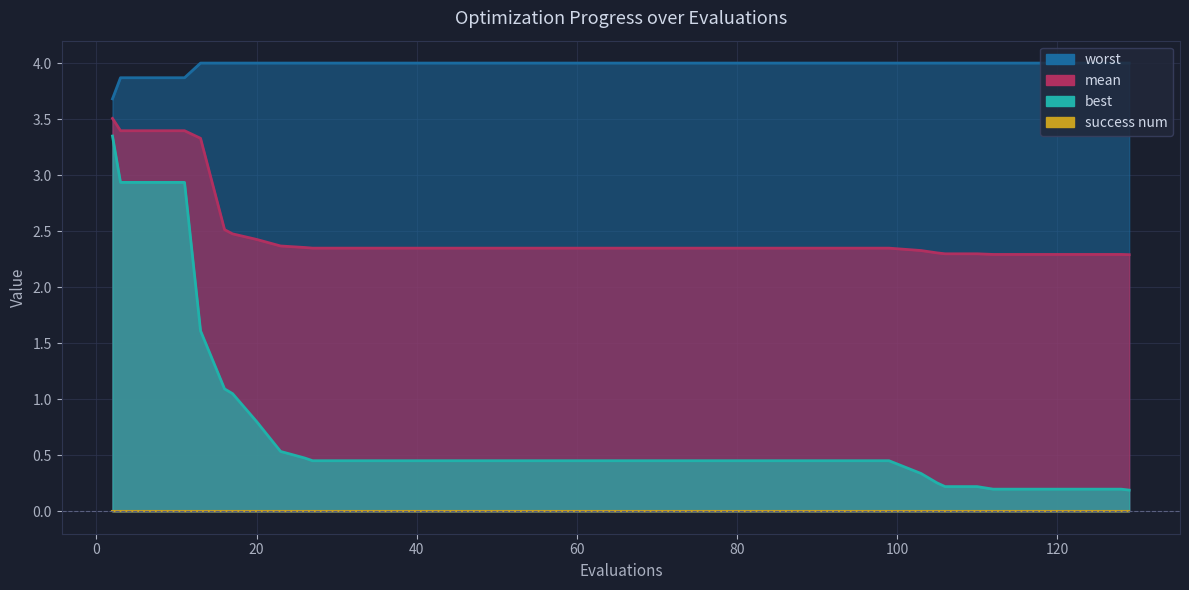

What is the minimum value for best?

0.2